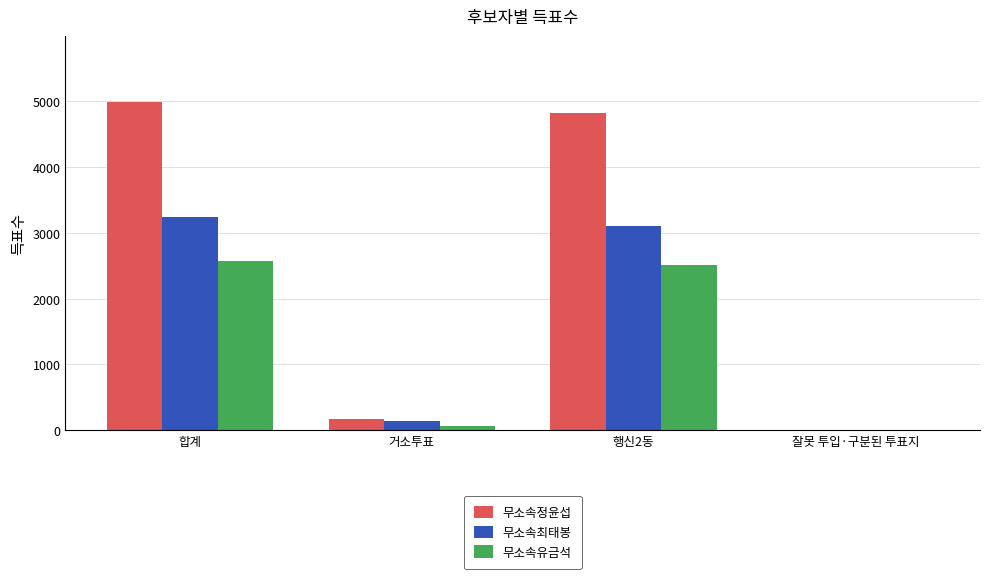

At which category does the chart reach its peak across all series?

합계